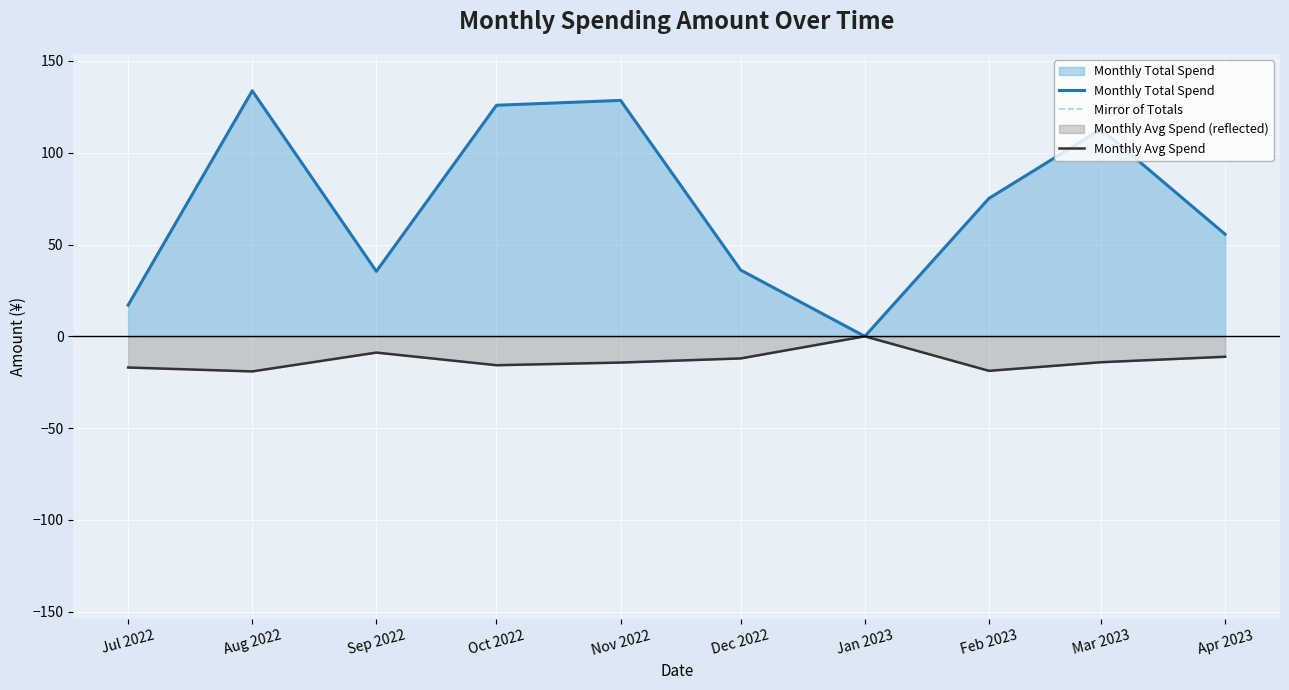

True or false: Mirror of Totals and Monthly Avg Spend intersect in this chart.

False